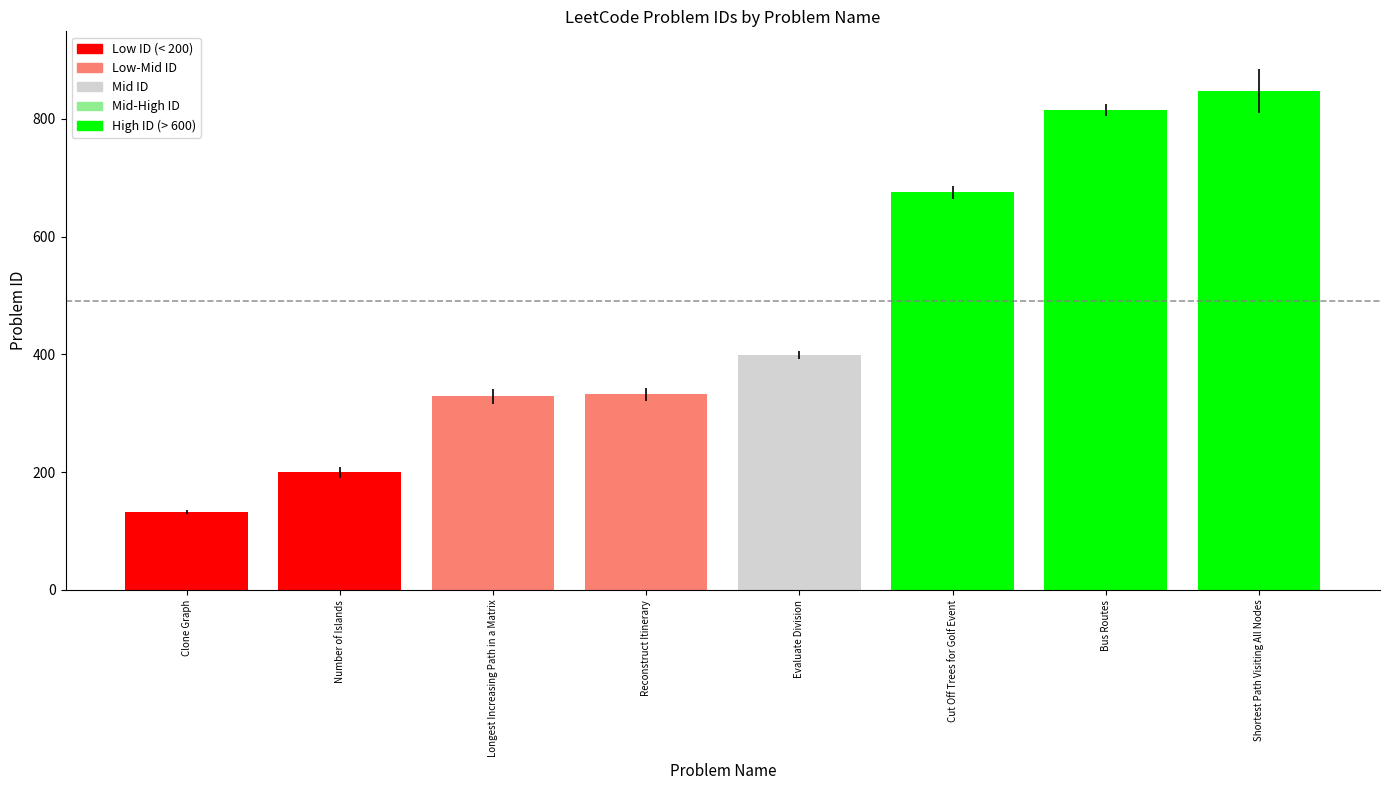

Which category has the lowest value across all series?

Clone Graph